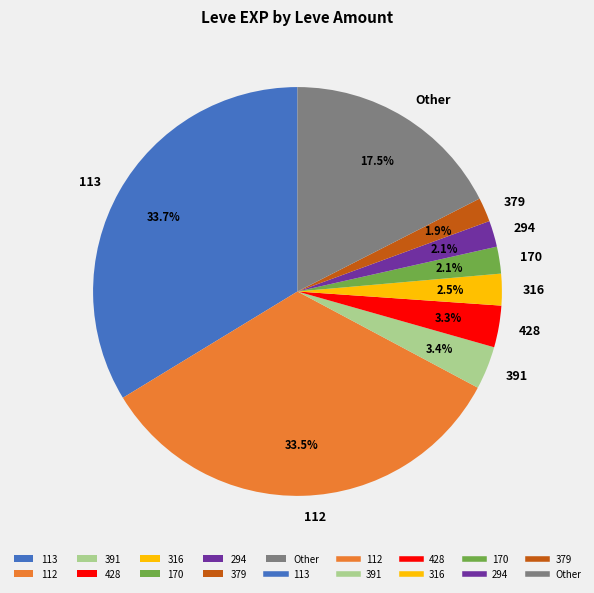

What is the ratio of the value at 391 to the value at 170?

1.6